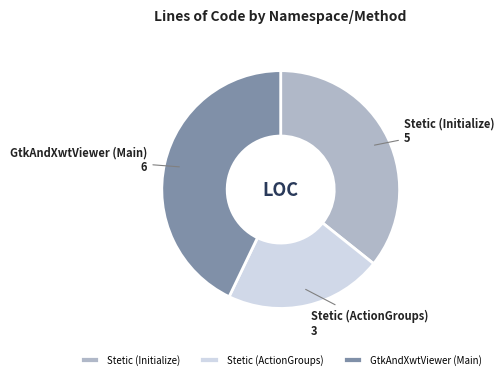

Is Stetic (Initialize) the majority of the pie?

No